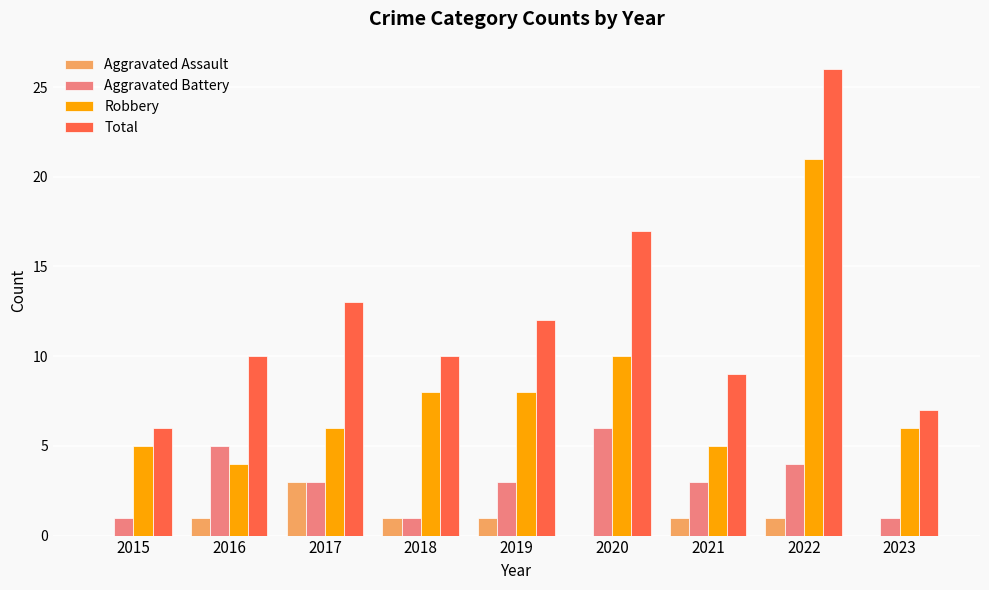

Is it true that Aggravated Assault equals 1 at 2018?

True